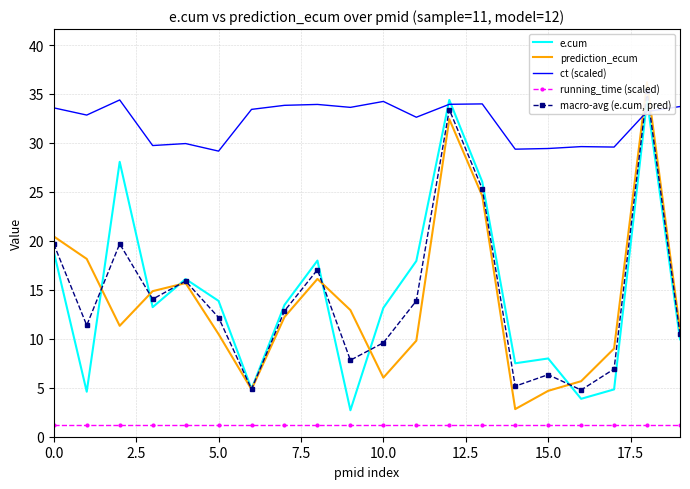

How many lines are shown in the chart?

5